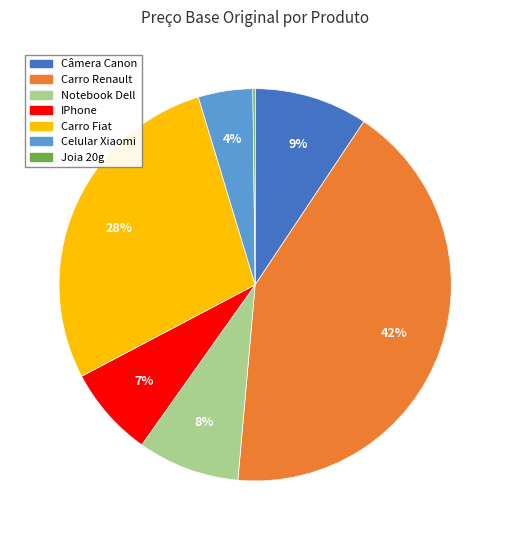

Which has a higher value, Carro Renault or Câmera Canon?

Carro Renault